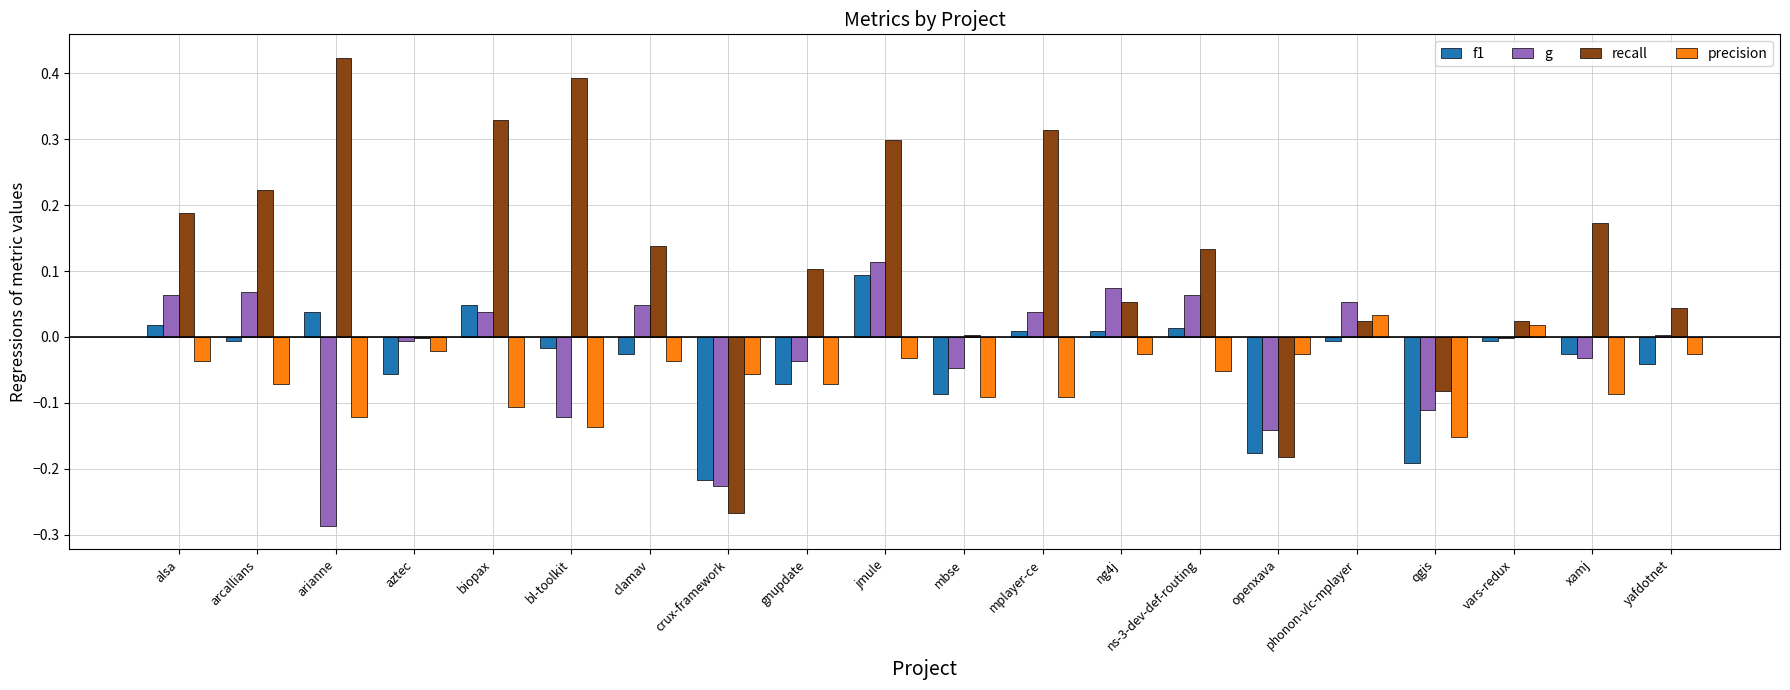

The value of f1 at arcallians is -0.0. True or false?

True